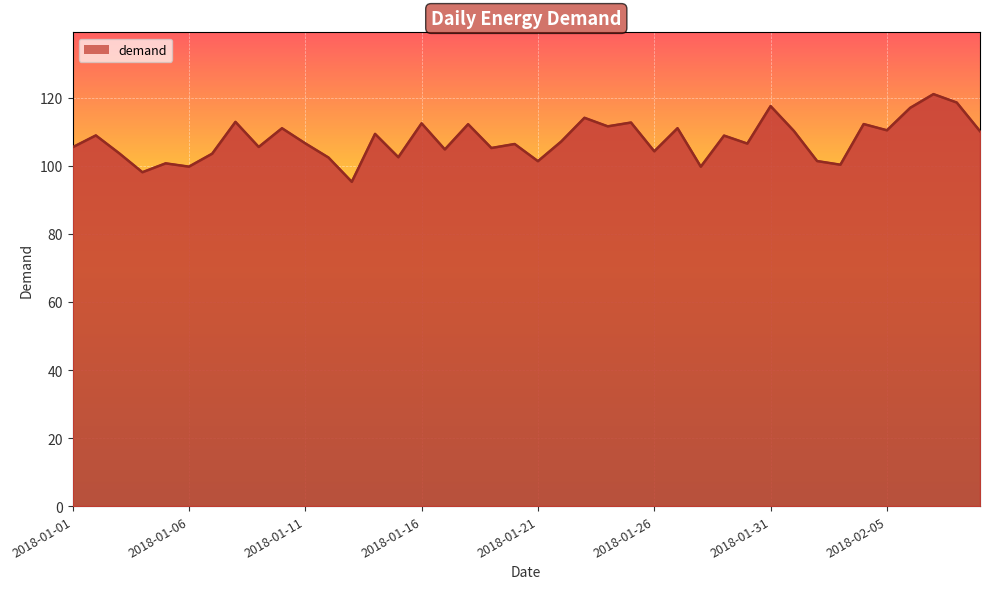

What is the maximum value shown in the chart?

121.1